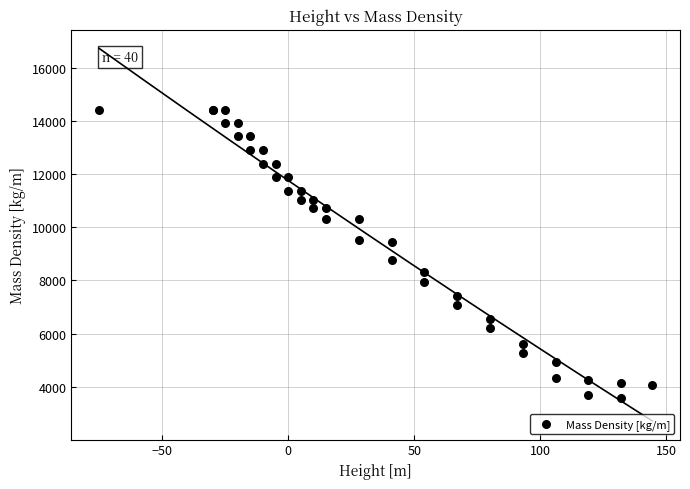

What Y value in the scatter plot is closest to 9003?

8761.3